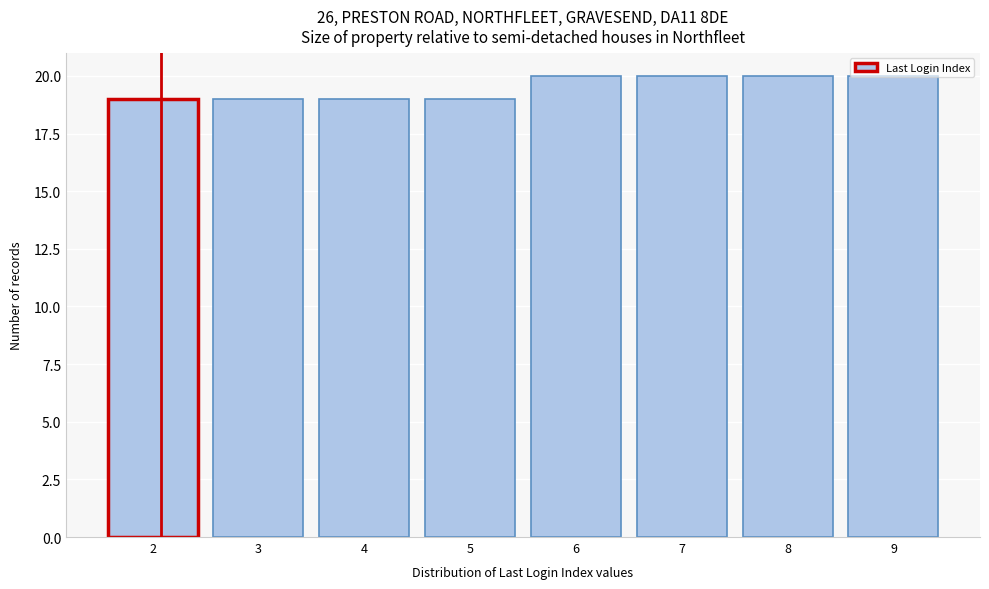

What is the change in value from 3 to 6?

+1